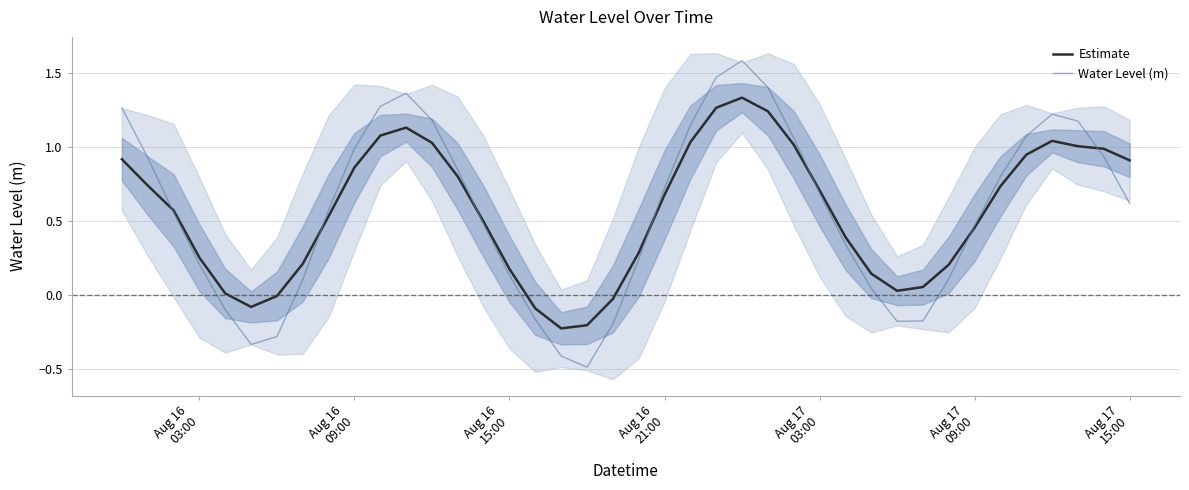

Which series has the largest range (max minus min)?

Water Level (m)